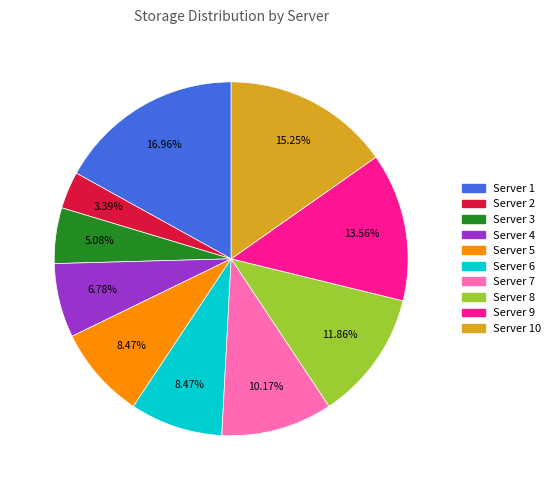

Does any single category account for the majority?

No